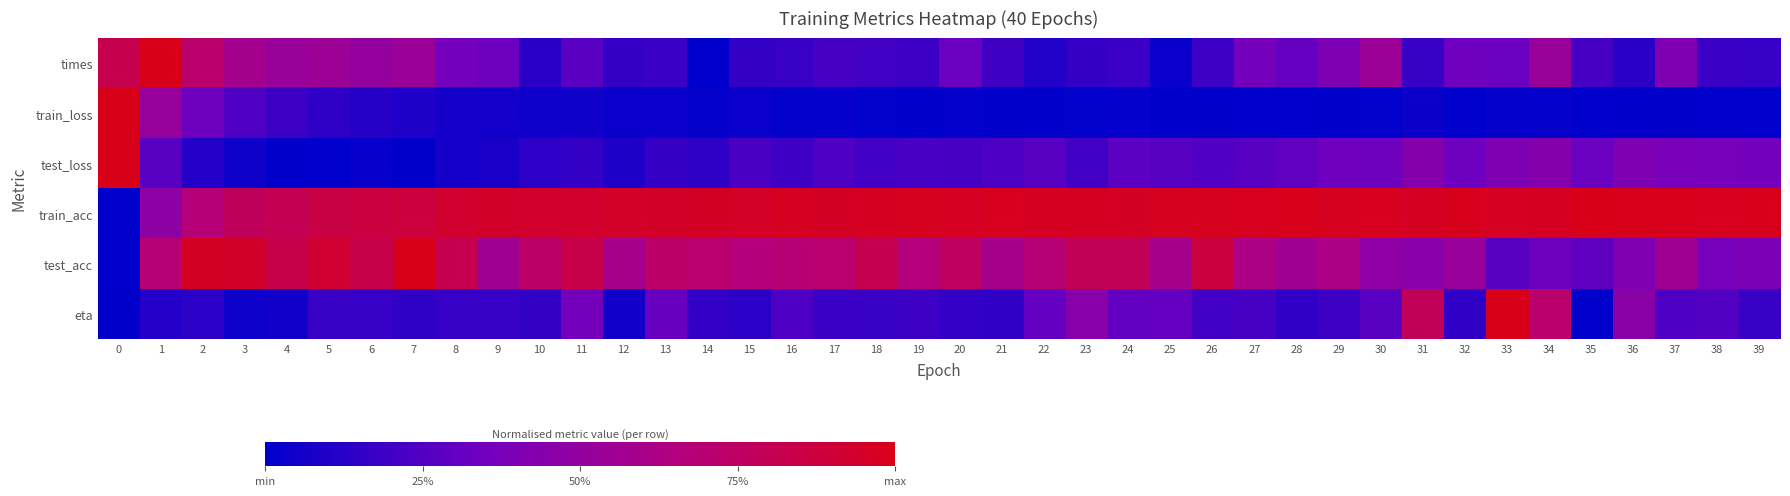

Reading right to left, what are all the values shown in this chart?

times: 39=0.2	38=0.2	37=0.4	36=0.1	35=0.2	34=0.5	33=0.3	32=0.3	31=0.2	30=0.5	29=0.4	28=0.3	27=0.4	26=0.2	25=0.0	24=0.2	23=0.2	22=0.1	21=0.2	20=0.3	19=0.2	18=0.2	17=0.2	16=0.2	15=0.2	14=0.0	13=0.2	12=0.2	11=0.3	10=0.1	9=0.3	8=0.4	7=0.5	6=0.5	5=0.6	4=0.5	3=0.6	2=0.7	1=1.0	0=0.8
train_loss: 39=0.0	38=0.0	37=0.0	36=0.0	35=0.0	34=0.0	33=0.0	32=0.0	31=0.0	30=0.0	29=0.0	28=0.0	27=0.0	26=0.0	25=0.0	24=0.0	23=0.0	22=0.0	21=0.0	20=0.0	19=0.0	18=0.0	17=0.0	16=0.0	15=0.0	14=0.0	13=0.0	12=0.0	11=0.0	10=0.0	9=0.1	8=0.1	7=0.1	6=0.1	5=0.1	4=0.2	3=0.2	2=0.3	1=0.5	0=1.0
test_loss: 39=0.4	38=0.4	37=0.4	36=0.4	35=0.3	34=0.4	33=0.4	32=0.3	31=0.4	30=0.3	29=0.3	28=0.3	27=0.3	26=0.2	25=0.3	24=0.3	23=0.2	22=0.3	21=0.2	20=0.2	19=0.2	18=0.2	17=0.2	16=0.2	15=0.2	14=0.1	13=0.2	12=0.1	11=0.2	10=0.1	9=0.1	8=0.1	7=0.0	6=0.0	5=0.0	4=0.0	3=0.0	2=0.1	1=0.3	0=1.0
train_acc: 39=1.0	38=1.0	37=1.0	36=1.0	35=1.0	34=1.0	33=1.0	32=1.0	31=1.0	30=1.0	29=1.0	28=1.0	27=1.0	26=1.0	25=1.0	24=1.0	23=1.0	22=1.0	21=1.0	20=1.0	19=1.0	18=1.0	17=1.0	16=1.0	15=1.0	14=1.0	13=0.9	12=0.9	11=0.9	10=0.9	9=0.9	8=0.9	7=0.9	6=0.9	5=0.8	4=0.8	3=0.8	2=0.7	1=0.5	0=0.0
test_acc: 39=0.4	38=0.4	37=0.6	36=0.4	35=0.3	34=0.3	33=0.3	32=0.5	31=0.5	30=0.5	29=0.6	28=0.6	27=0.6	26=0.9	25=0.6	24=0.8	23=0.8	22=0.7	21=0.6	20=0.8	19=0.7	18=0.8	17=0.7	16=0.7	15=0.7	14=0.7	13=0.7	12=0.6	11=0.8	10=0.7	9=0.6	8=0.8	7=1.0	6=0.8	5=0.9	4=0.8	3=0.9	2=1.0	1=0.7	0=0.0
eta: 39=0.2	38=0.3	37=0.2	36=0.5	35=0.0	34=0.7	33=1.0	32=0.2	31=0.8	30=0.3	29=0.2	28=0.1	27=0.2	26=0.2	25=0.3	24=0.3	23=0.4	22=0.3	21=0.2	20=0.2	19=0.2	18=0.2	17=0.2	16=0.2	15=0.1	14=0.2	13=0.3	12=0.1	11=0.4	10=0.2	9=0.2	8=0.2	7=0.1	6=0.2	5=0.2	4=0.1	3=0.0	2=0.1	1=0.1	0=0.0